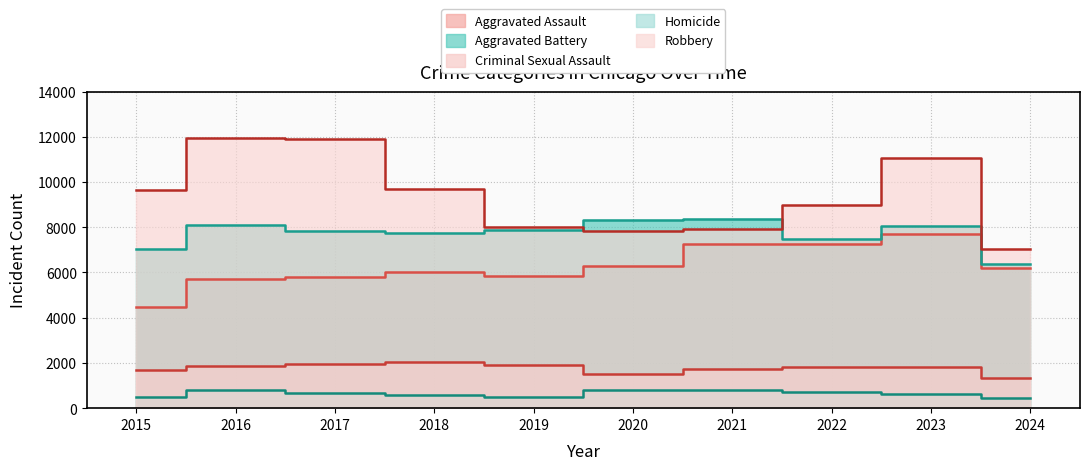

In Homicide, how many points are lower than both neighbors (excluding endpoints)?

1